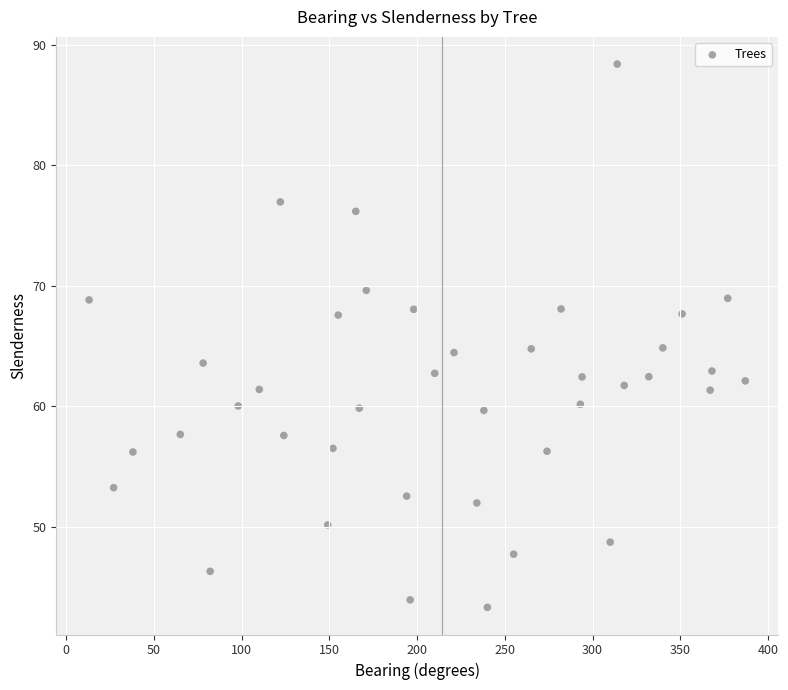

What is the range of X values (max minus min)?

374.0